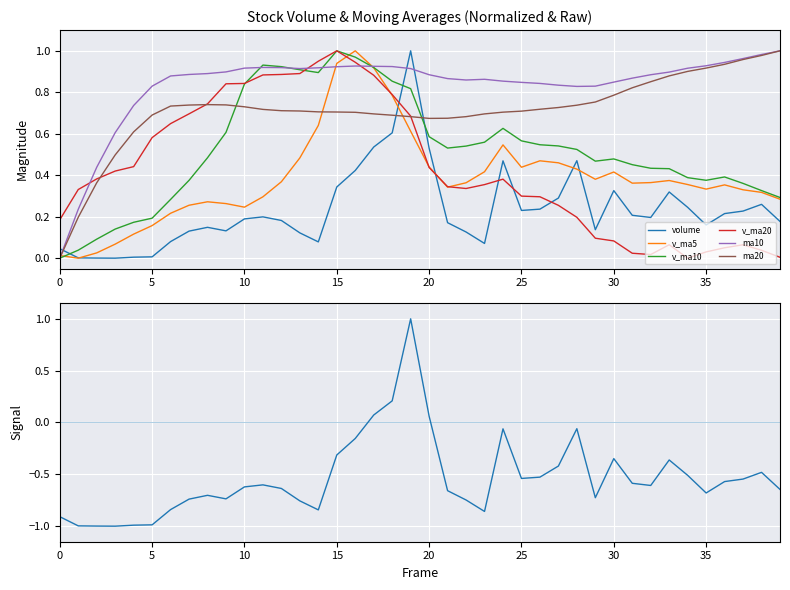

What are all the series names shown in the legend?

volume, v_ma5, v_ma10, v_ma20, ma10, ma20